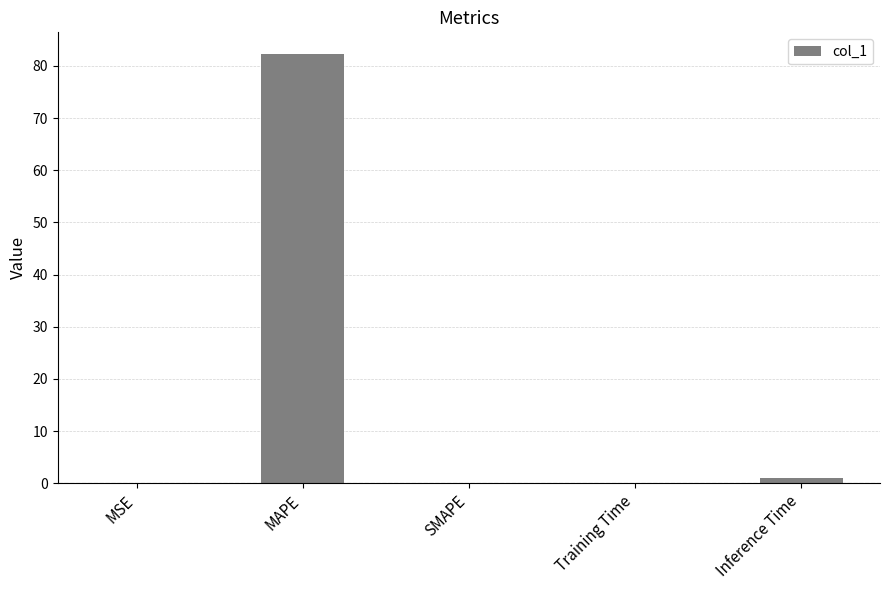

What is the sum of all values?

83.5